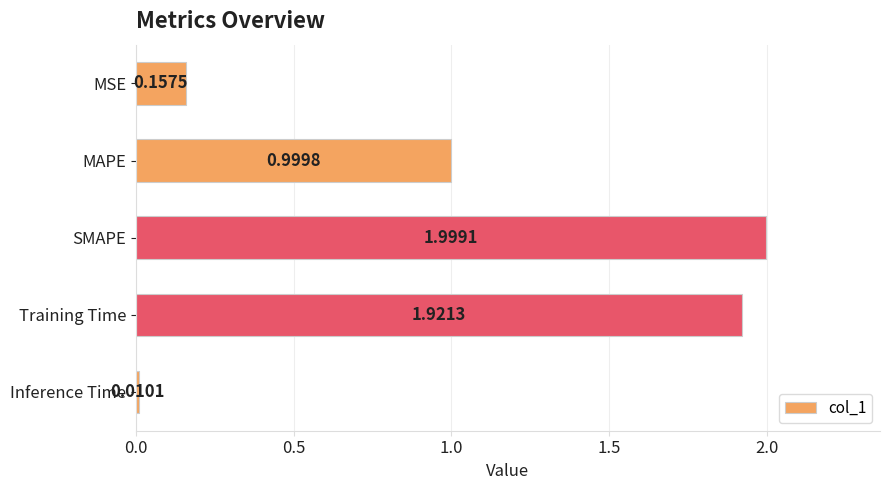

What is the sum of all values?

5.1